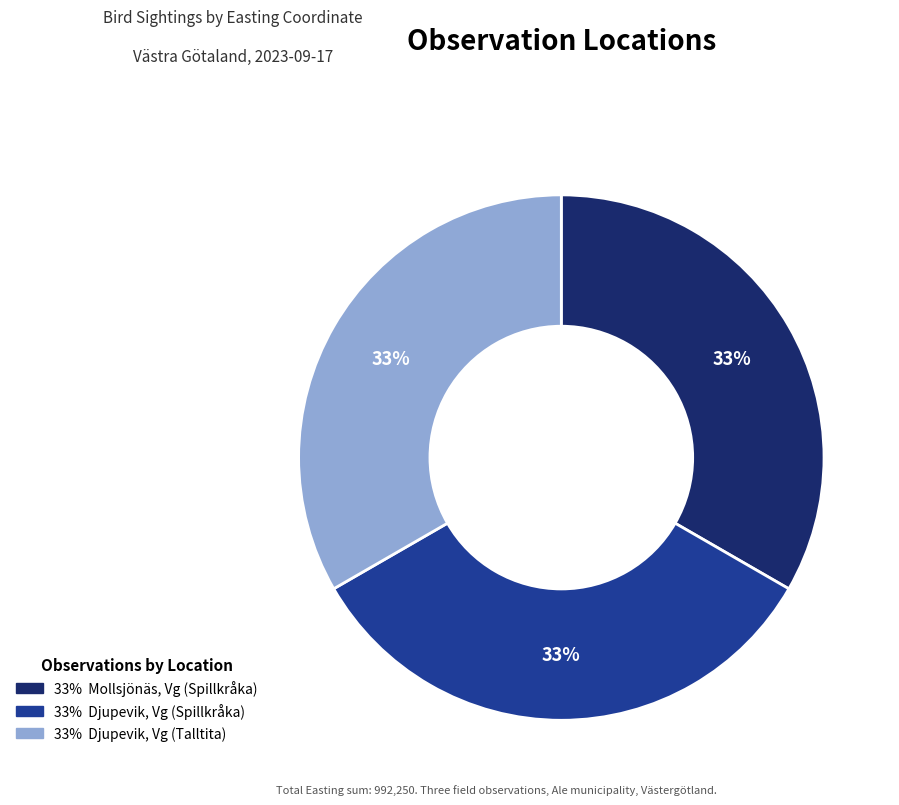

Does any single category account for the majority?

No